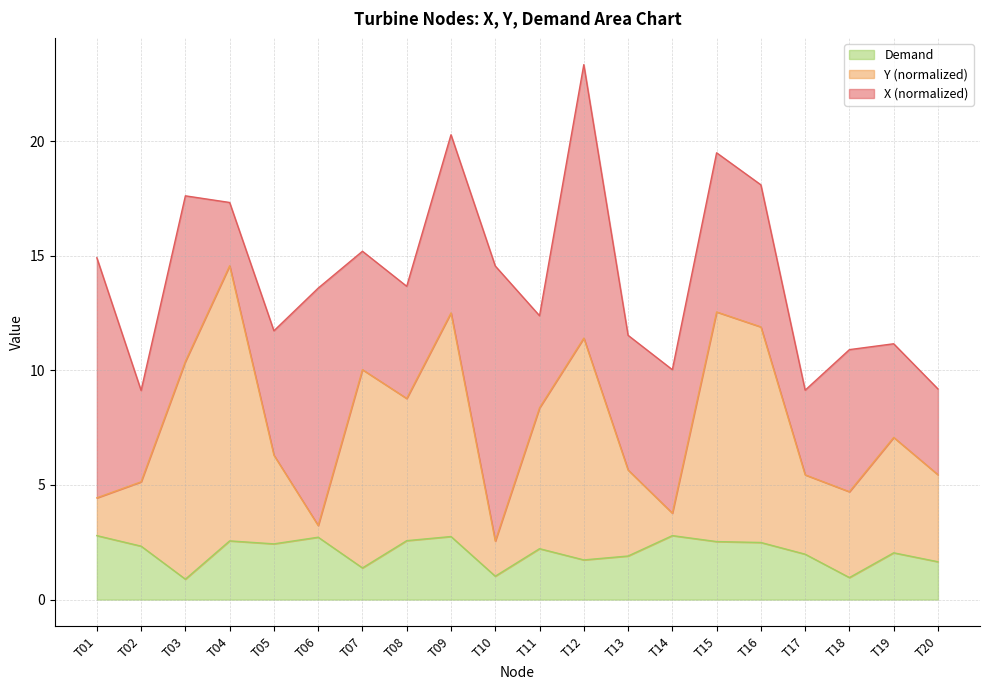

What is the value of the Y point at the 18th from the left?

4.7